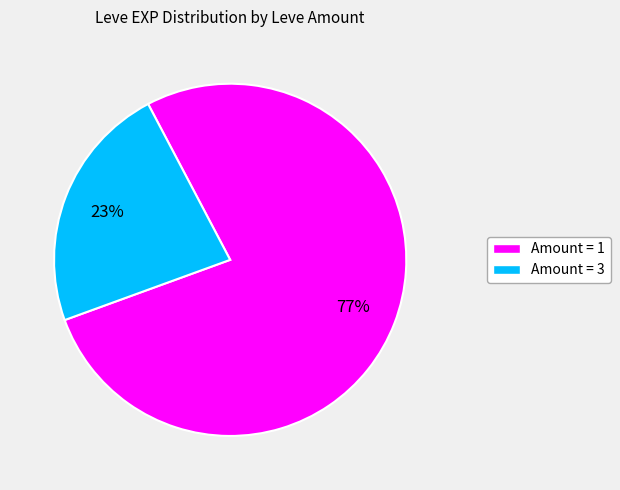

Count the number of slices in the pie.

2